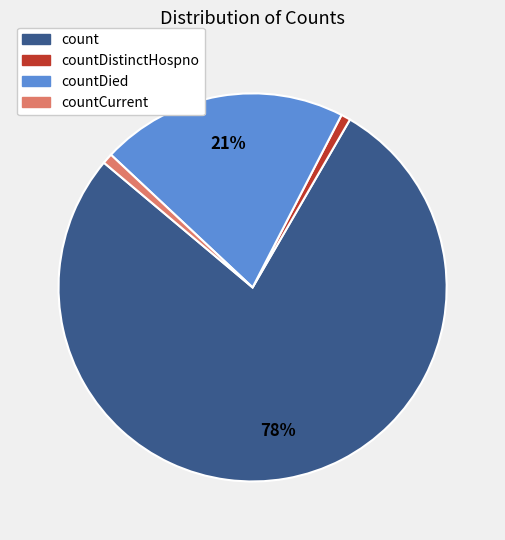

To the nearest percent, what is the average slice percentage?

25%